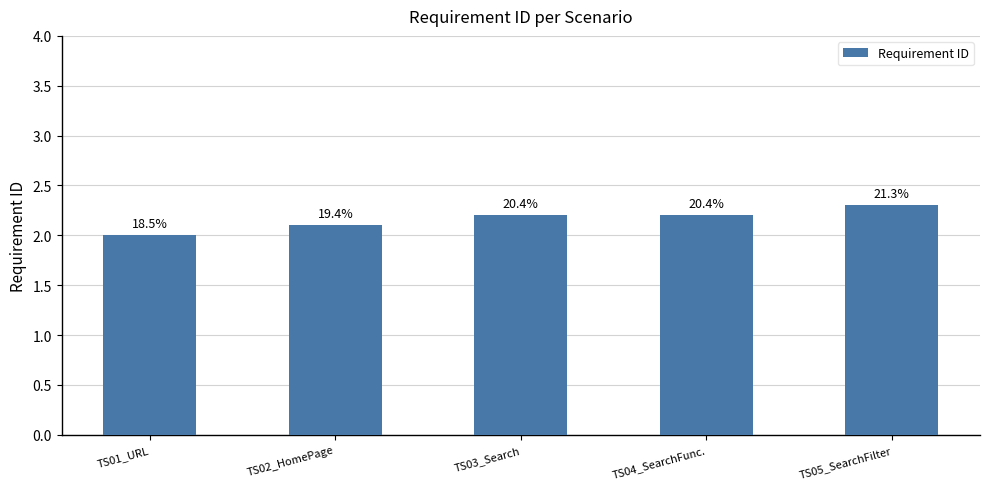

Approximately how many times larger is the value at TS04_SearchFunc. compared to TS02_HomePage?

1.0